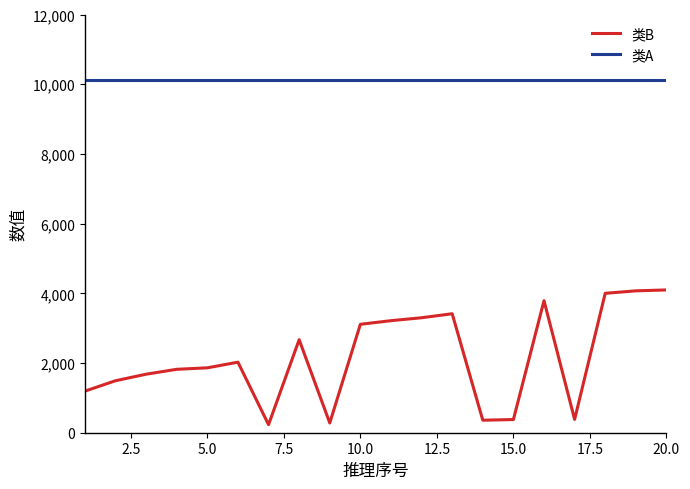

True or false: 类B and 类A cross at least once.

False